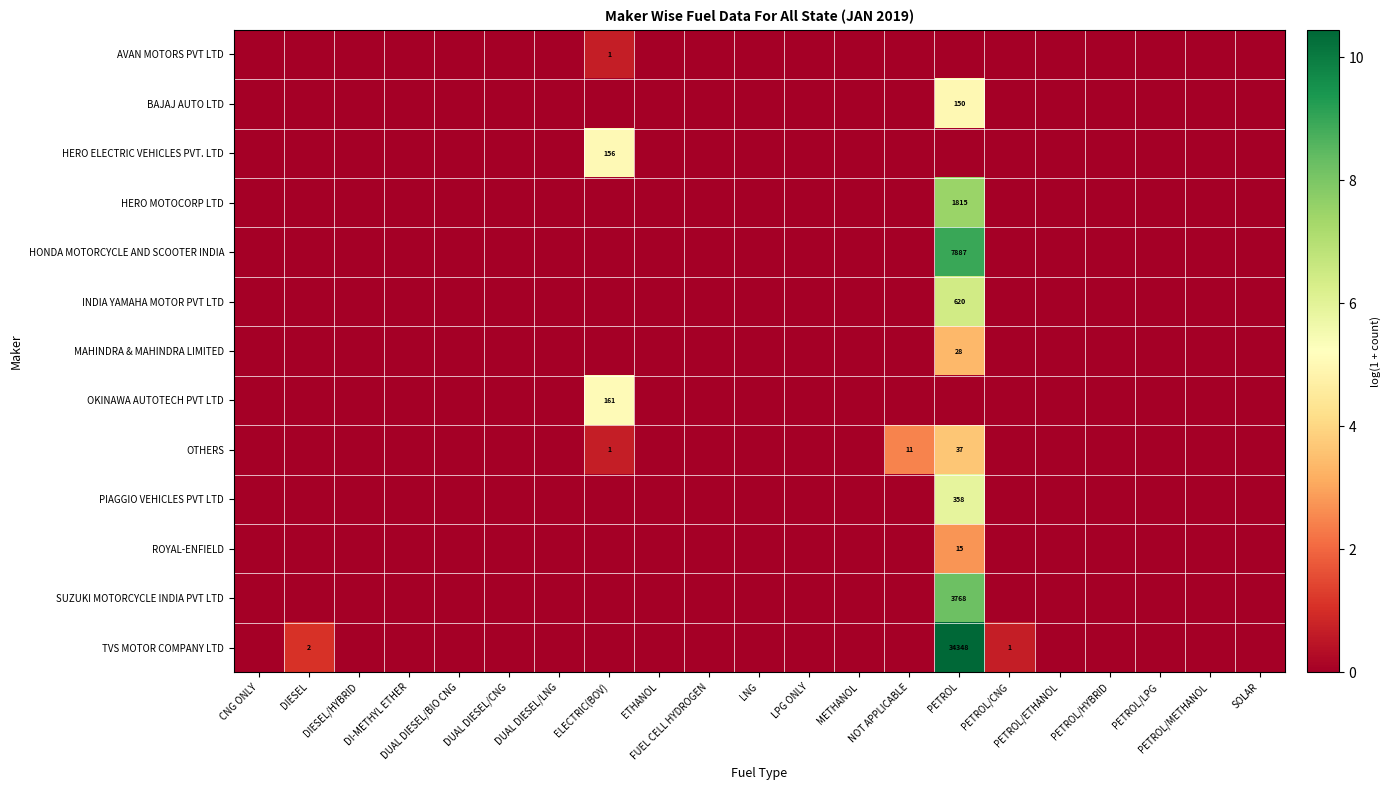

How many values in HONDA MOTORCYCLE AND SCOOTER INDIA are above zero?

1